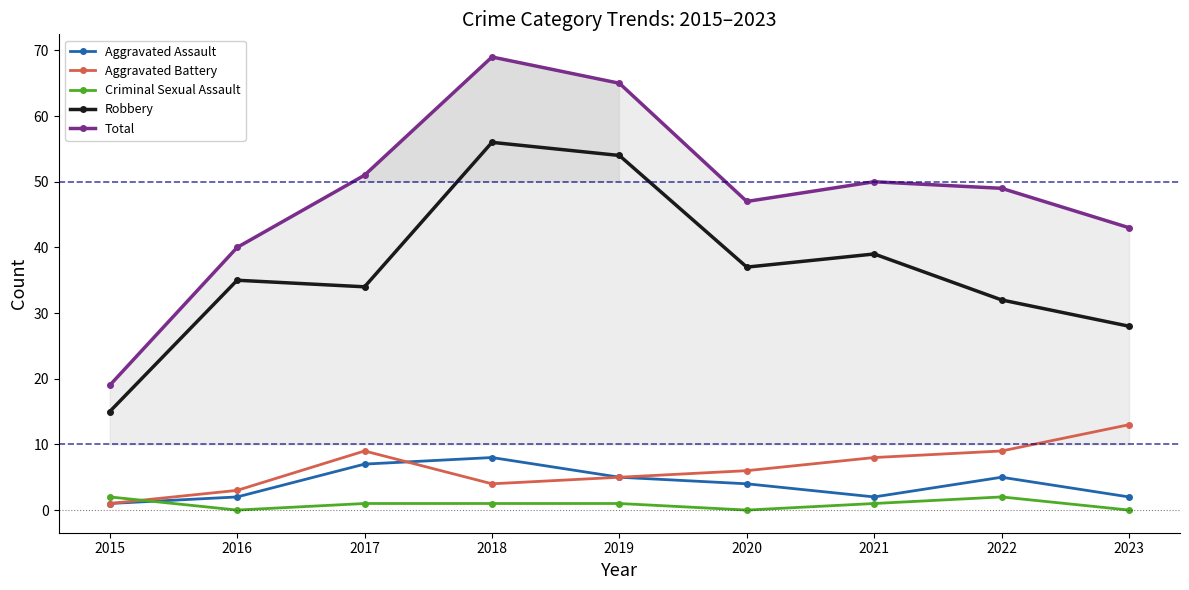

What is the maximum value shown in the chart?

69